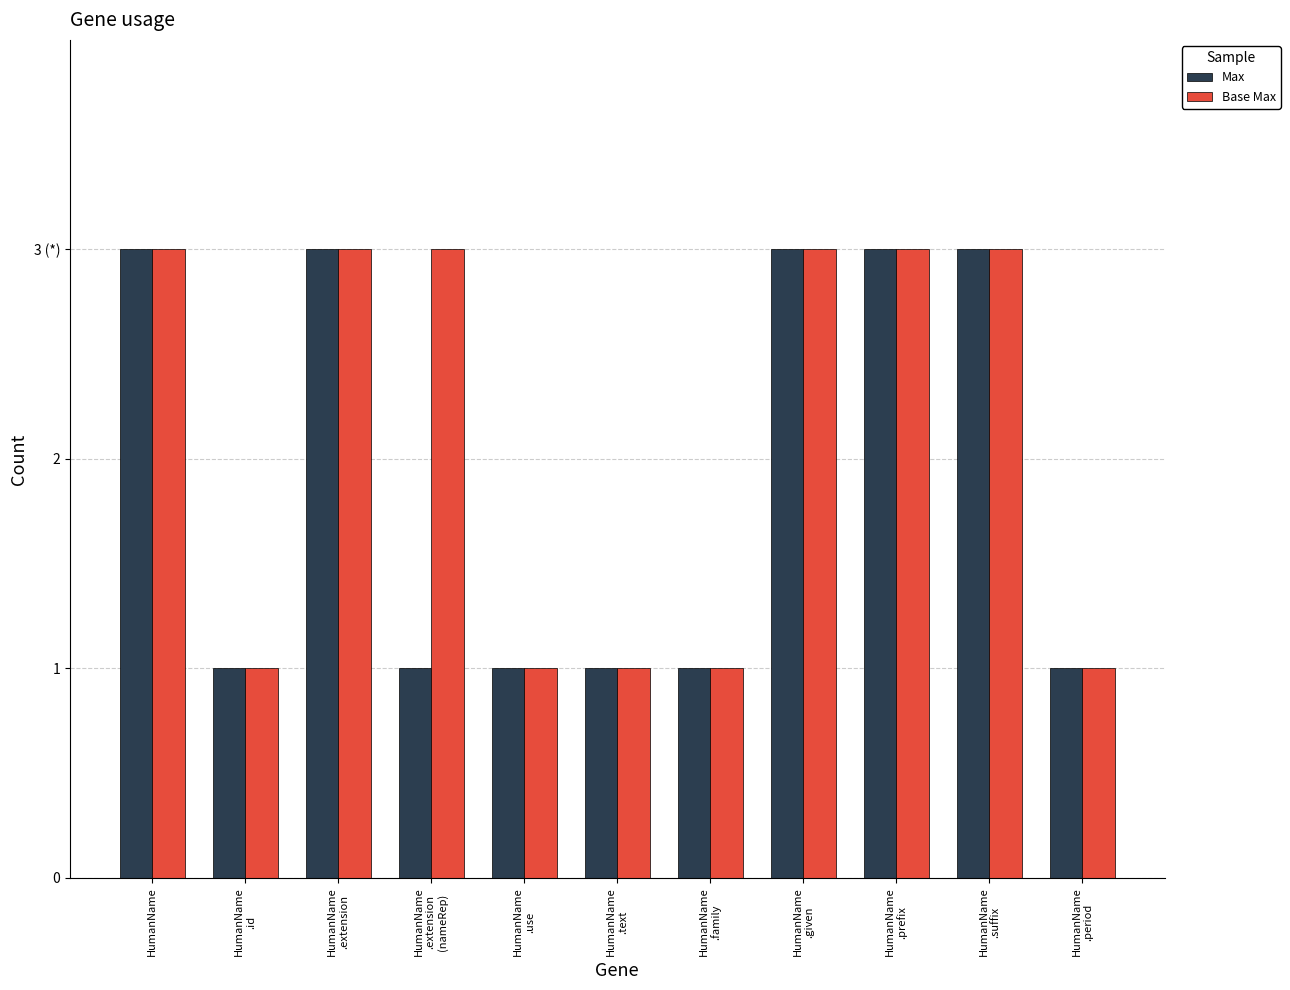

Rank the series by their maximum value, from highest to lowest.

Max, Base Max